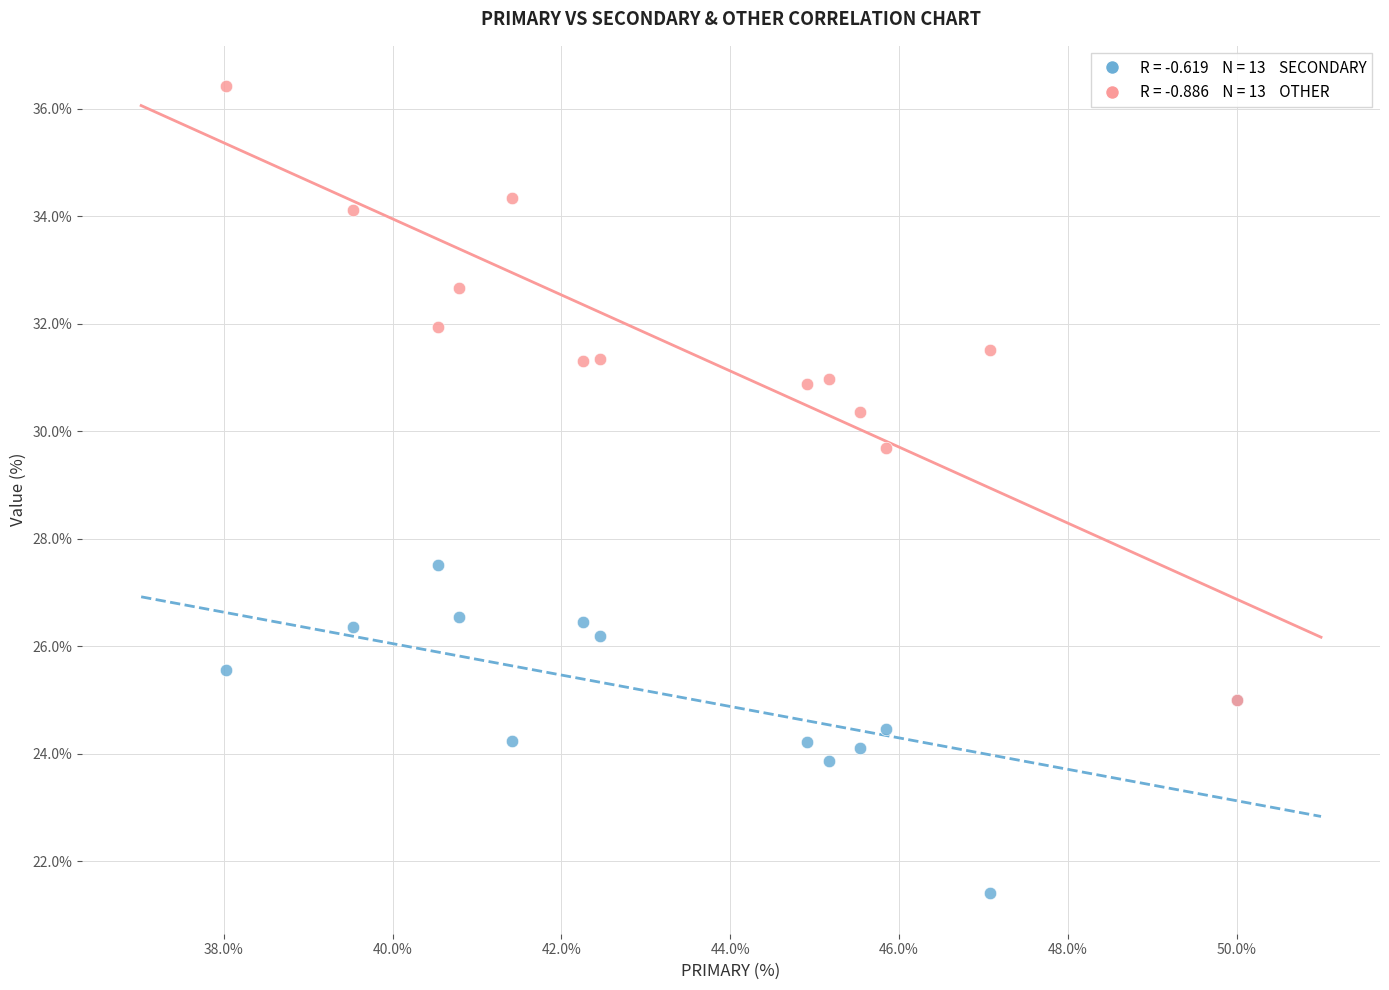

Across all series, what Y value is closest to 28?

27.5